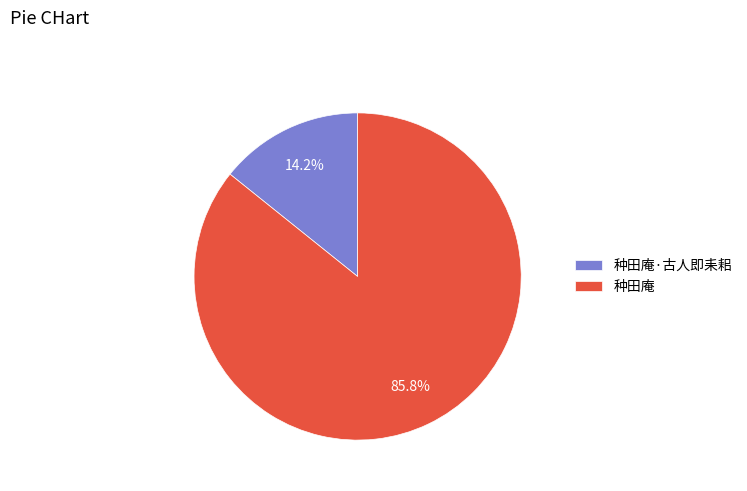

Rank the categories by value from highest to lowest.

种田庵, 种田庵·古人即耒耜